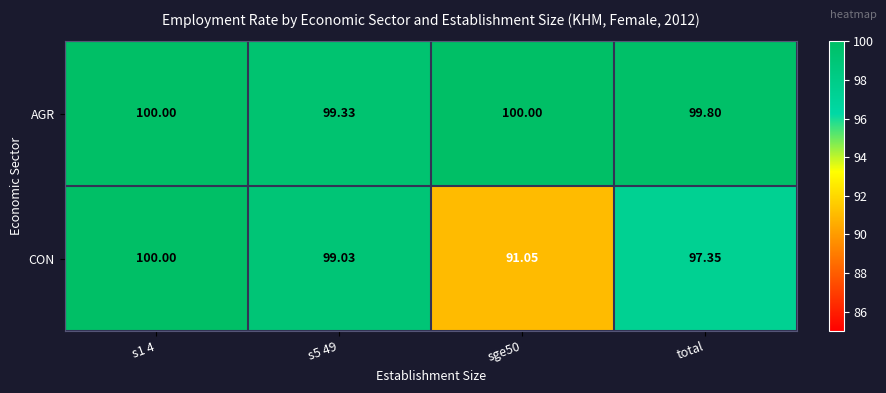

How many series are shown in this chart?

2